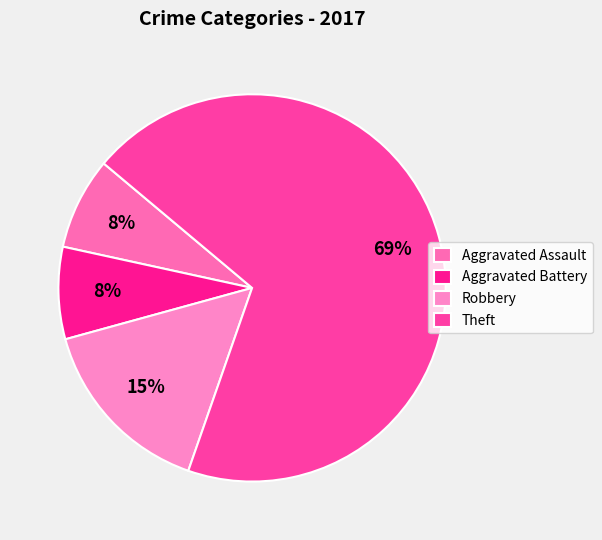

What percentage is the Robbery slice, to the nearest percent?

15%